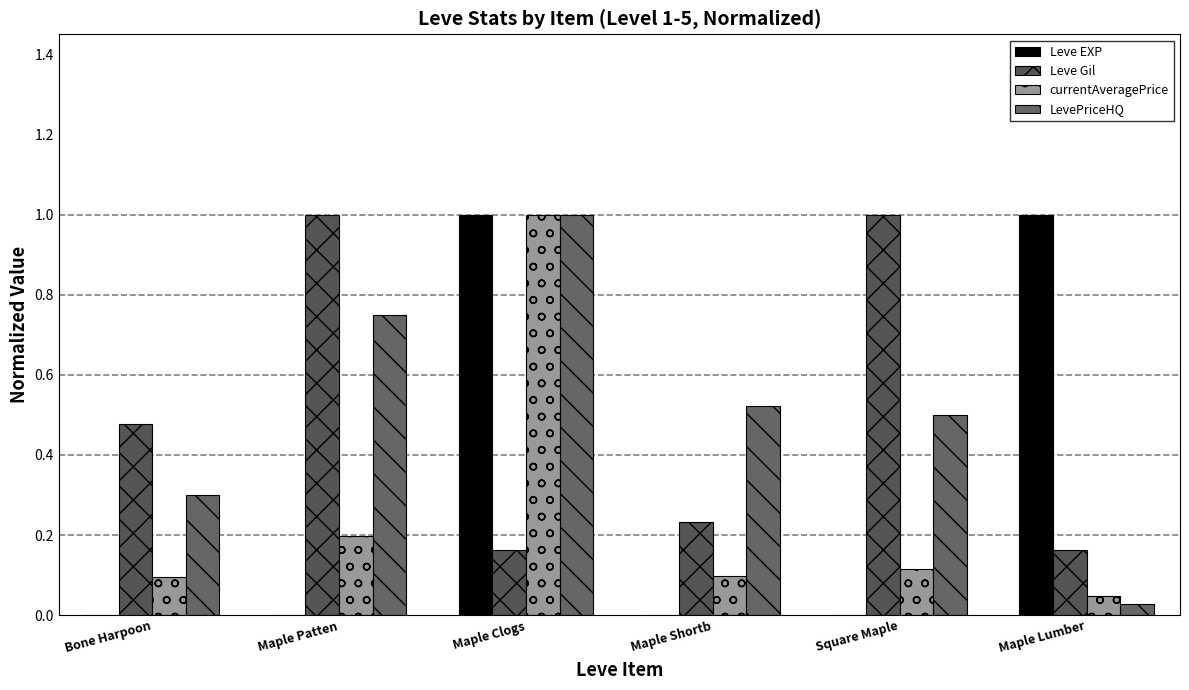

How many groups of bars are there?

6